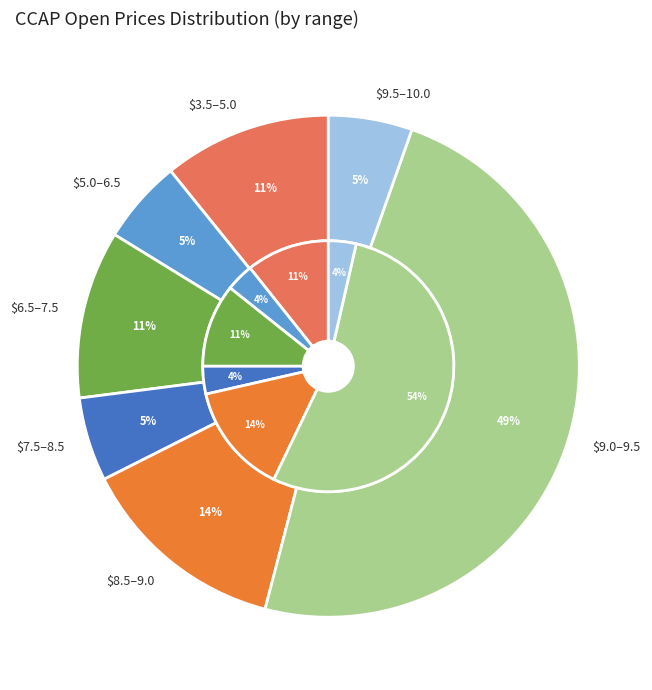

Is 2 the majority of the pie?

No